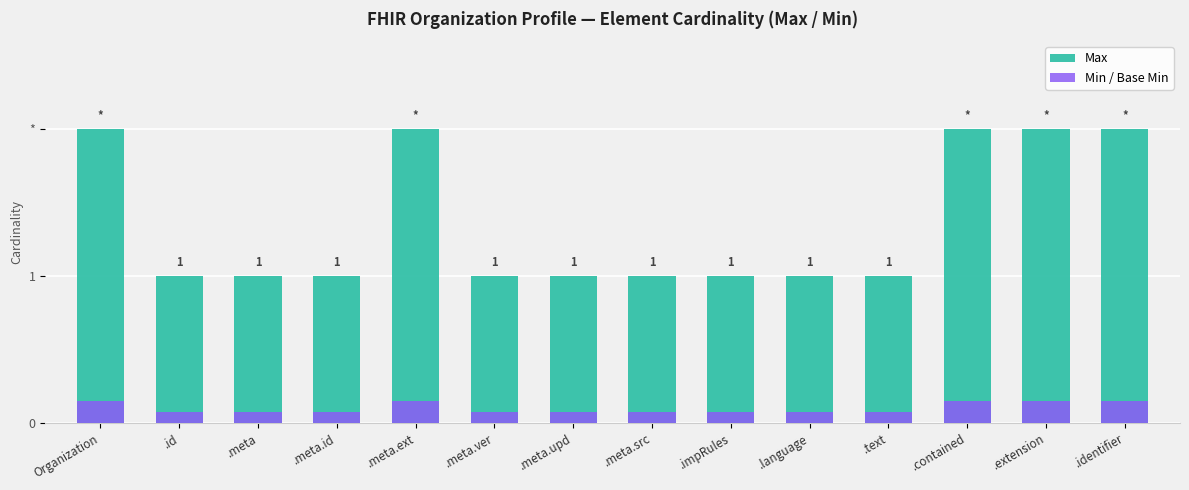

Count the Min / Base Min values in the range 0 to 1.

14